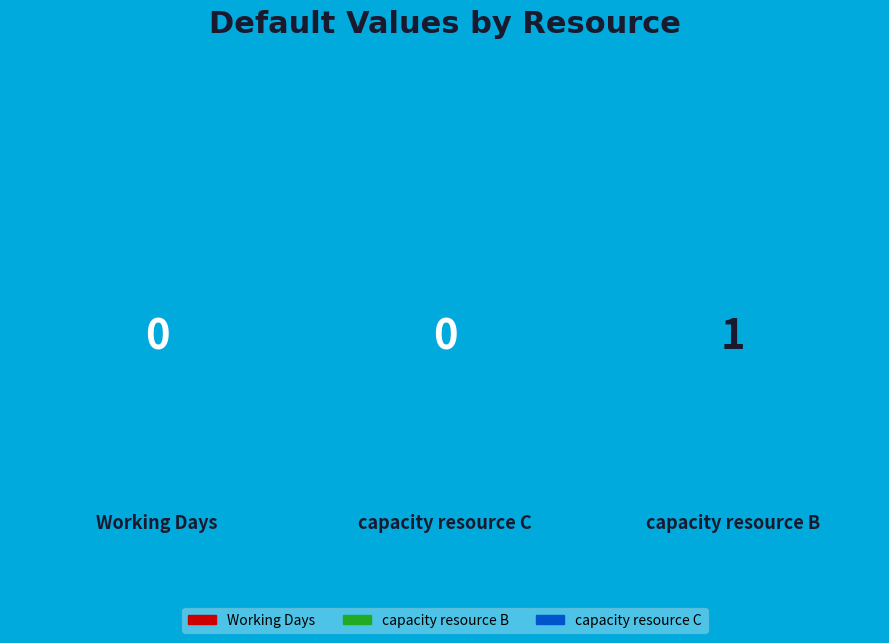

What is the change in value from capacity resource B to capacity resource C?

-1